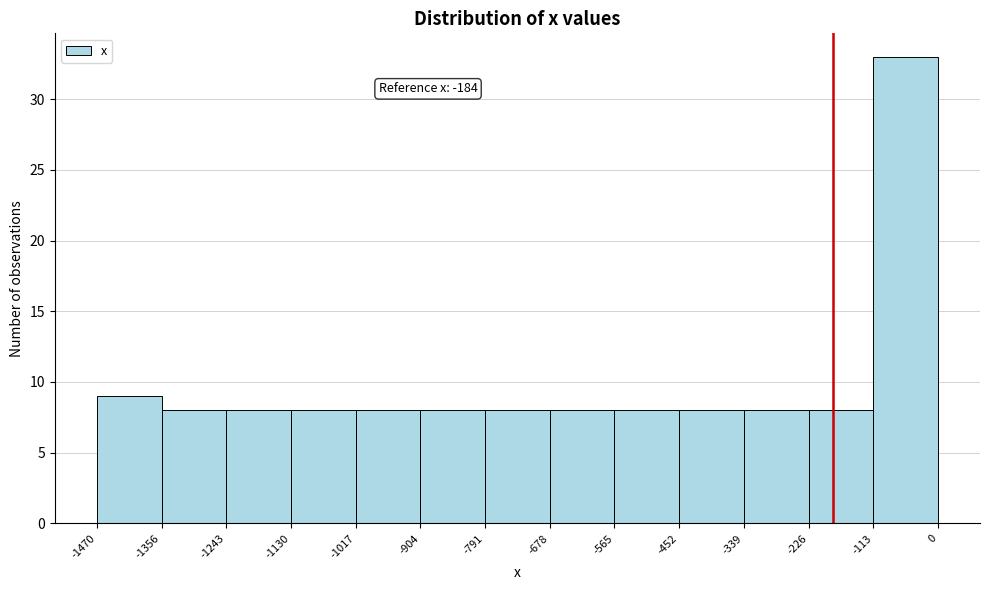

Over which range of the x-axis is the bar tallest?

-113 to 0